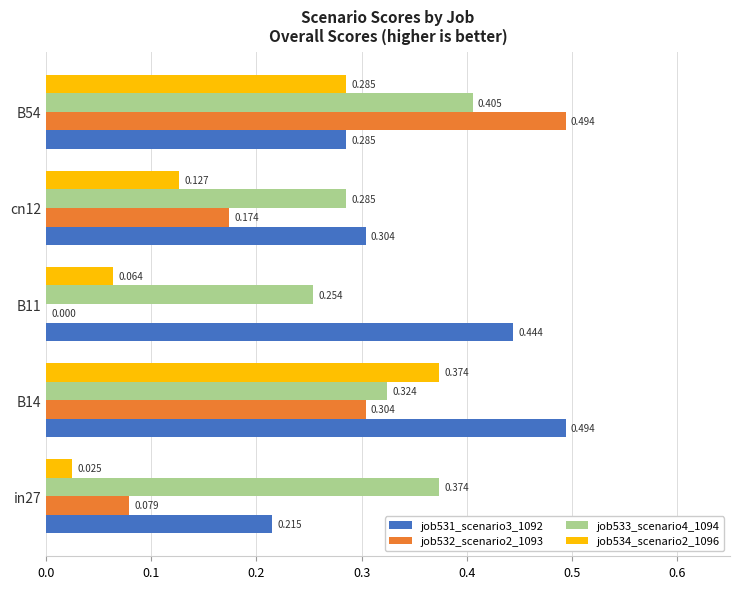

Count the number of data series in this chart.

4